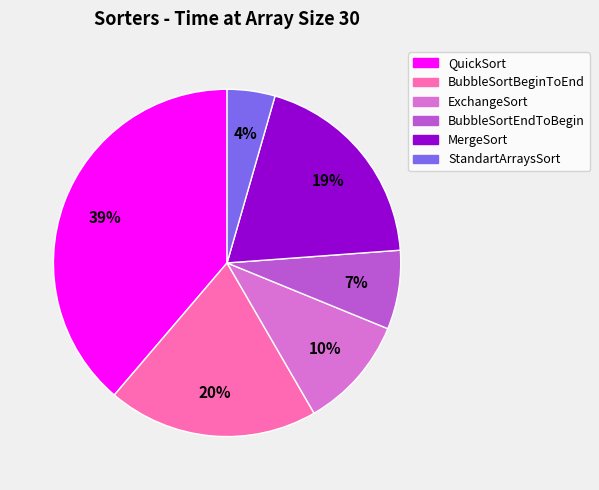

Is it true that QuickSort is 49% of the pie?

False